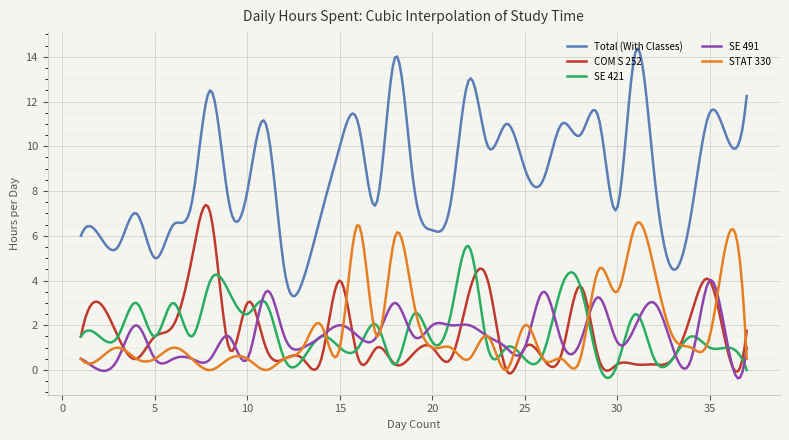

True or false: Total (With Classes) and COM S 252 intersect in this chart.

False